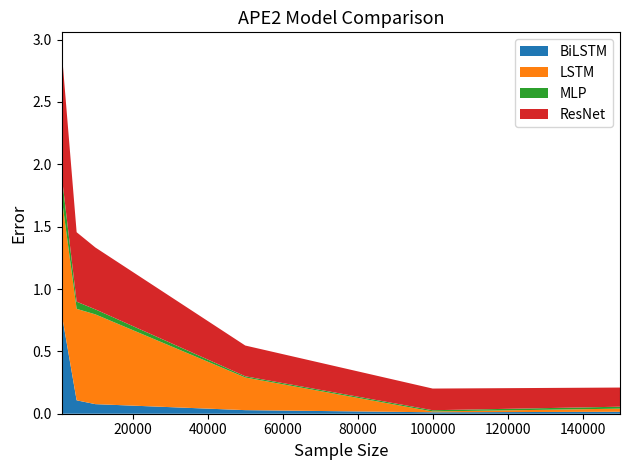

Reading left to right, transcribe all the data shown in this chart.

BiLSTM: 0.8	0.1	0.1	0.0	0.0	0.0
LSTM: 0.9	0.7	0.7	0.3	0.0	0.0
MLP: 0.2	0.1	0.0	0.0	0.0	0.0
ResNet: 1.0	0.6	0.5	0.2	0.2	0.2